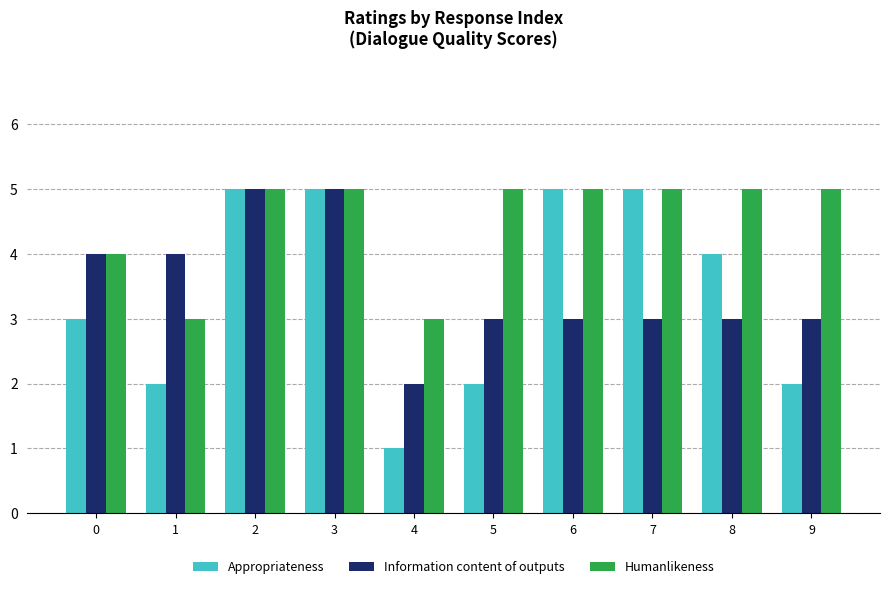

How many bars are there in each group?

3